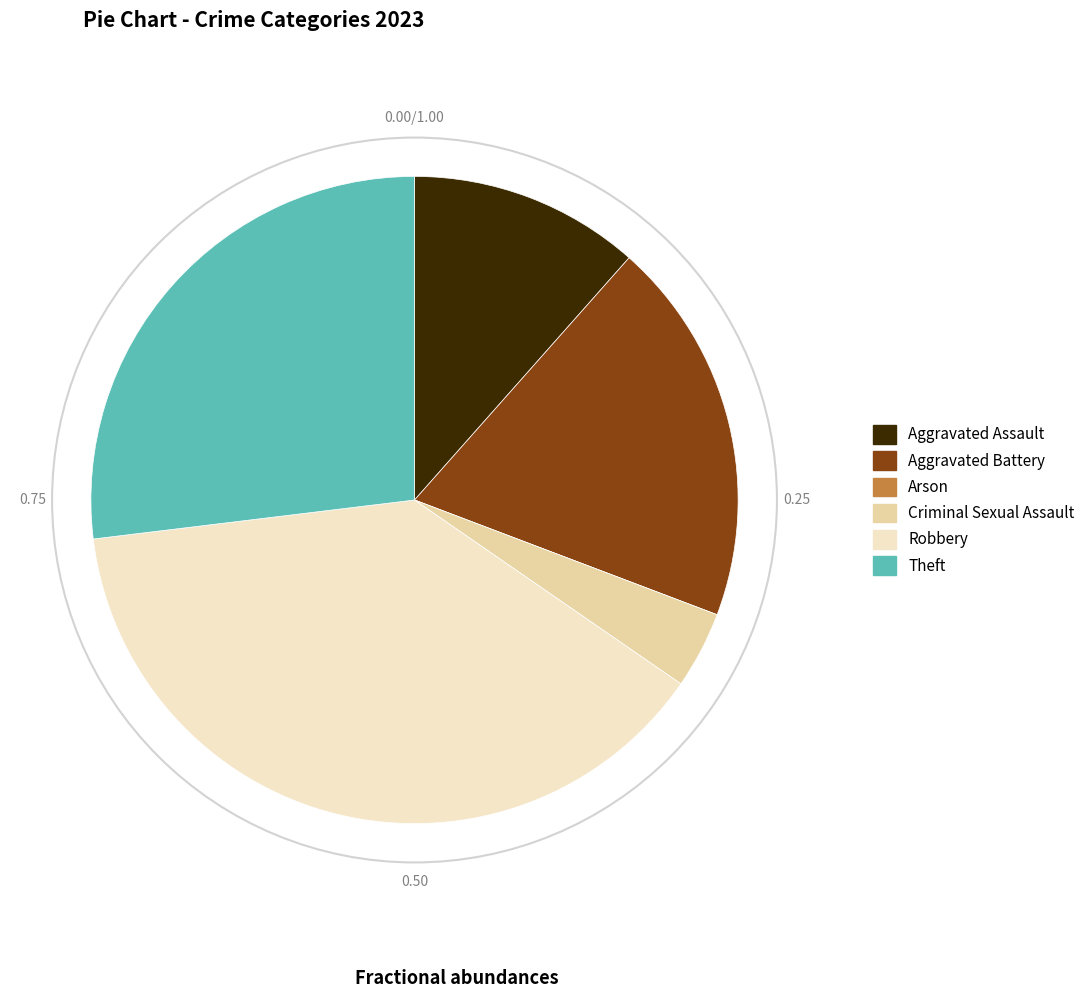

Which slice is the largest?

Robbery